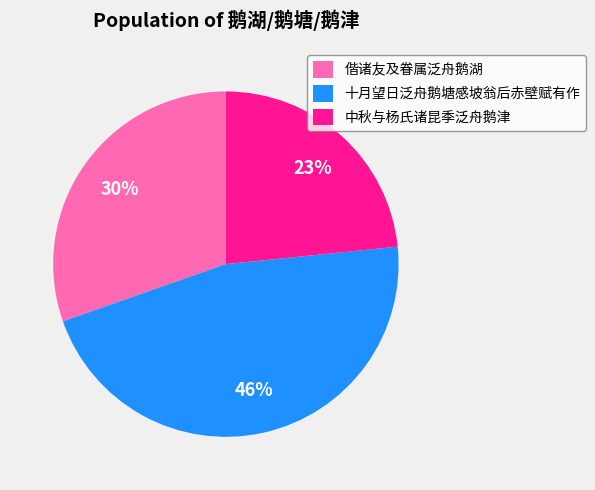

To the nearest percent, what percentage of the pie is 偕诸友及眷属泛舟鹅湖?

30%